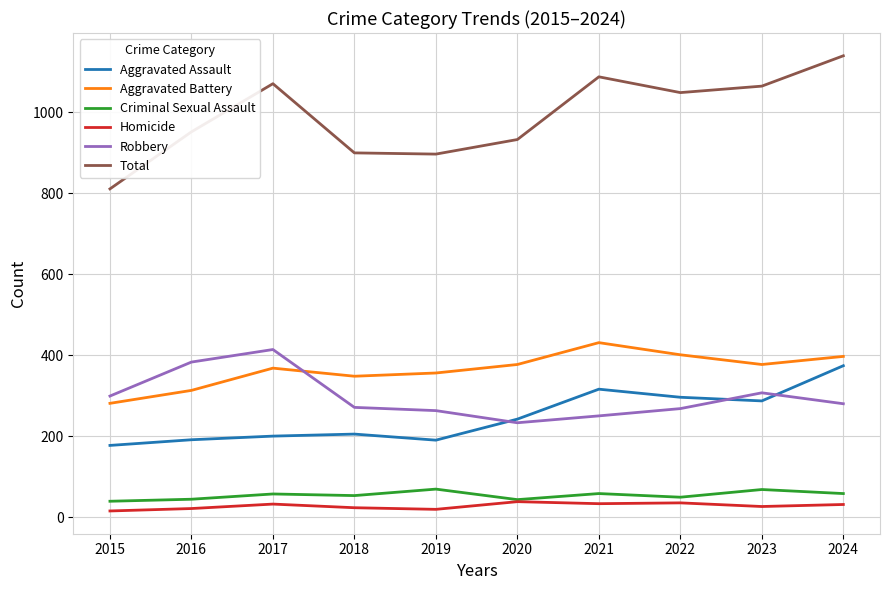

At how many categories does at least one series exceed 123?

10